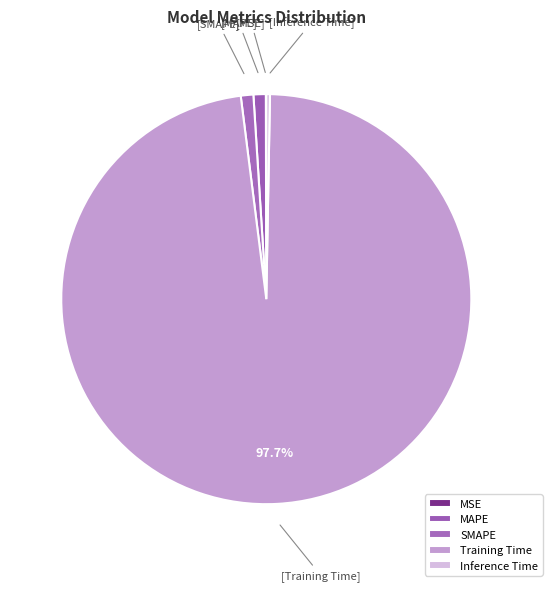

Which category has the biggest portion of the pie?

Training Time